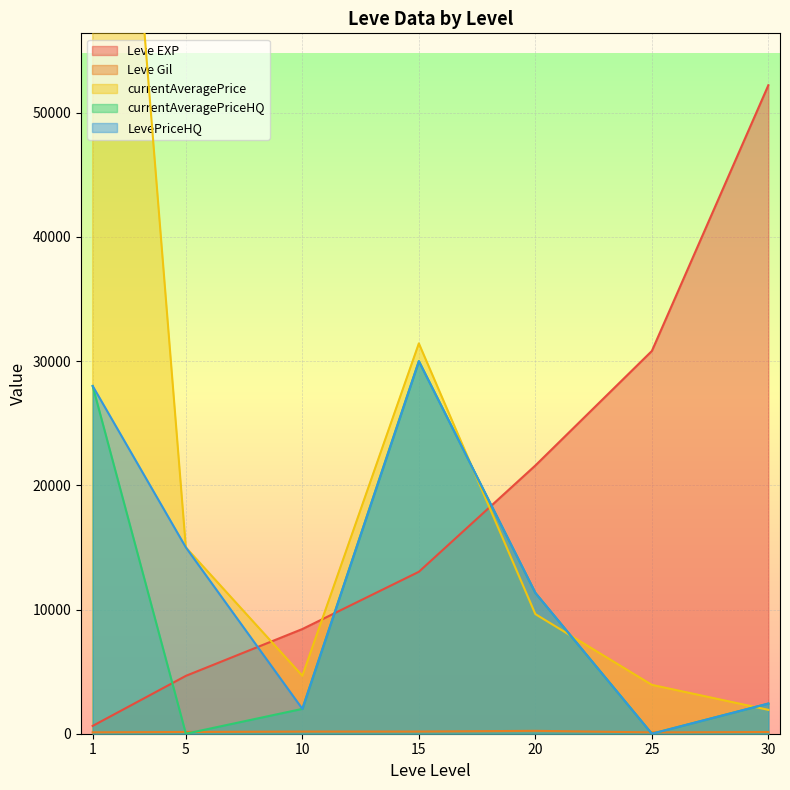

In LevePriceHQ, how many points are higher than both neighbors (excluding endpoints)?

1